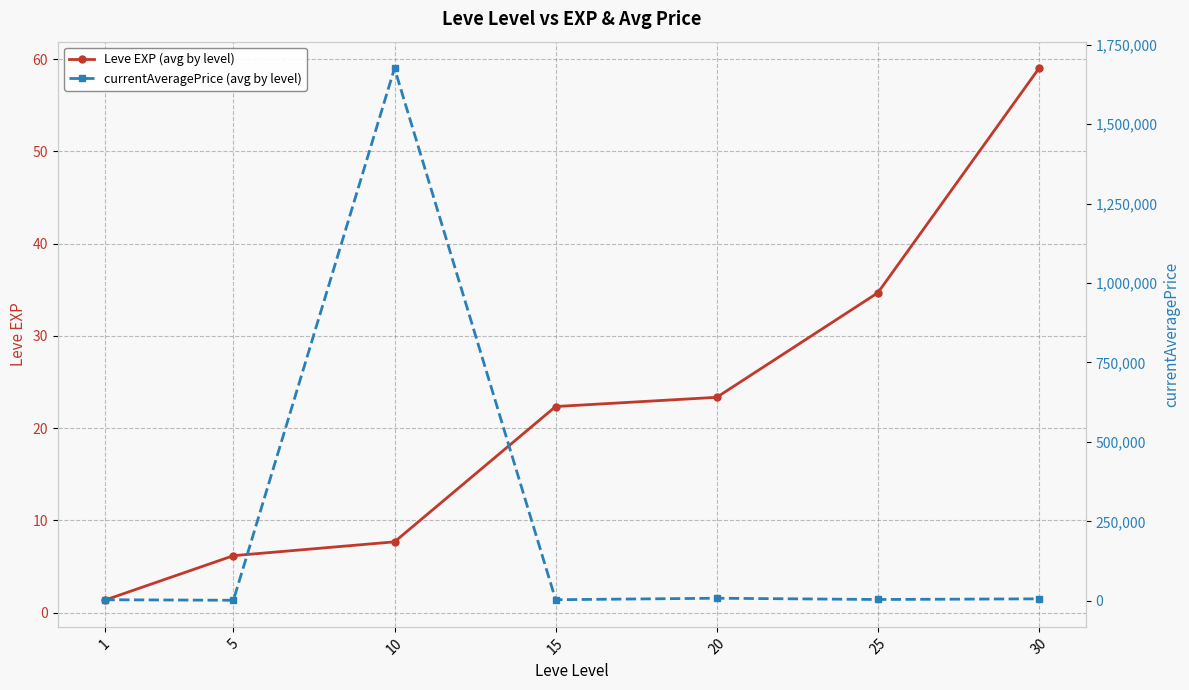

How many lines are shown in the chart?

2